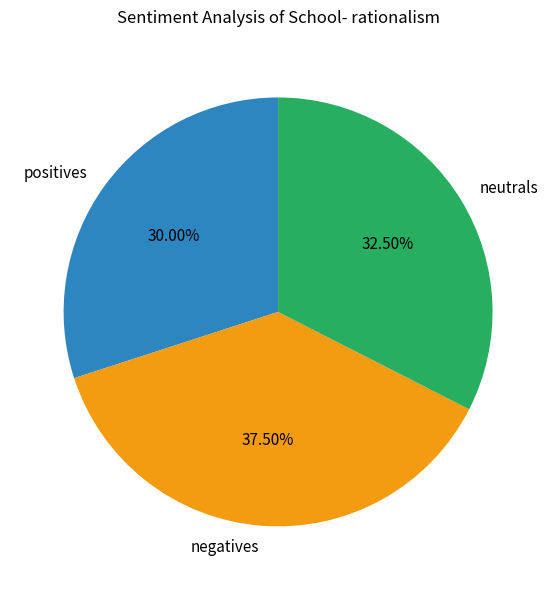

What is the ratio of the value at negatives to the value at neutrals?

1.2